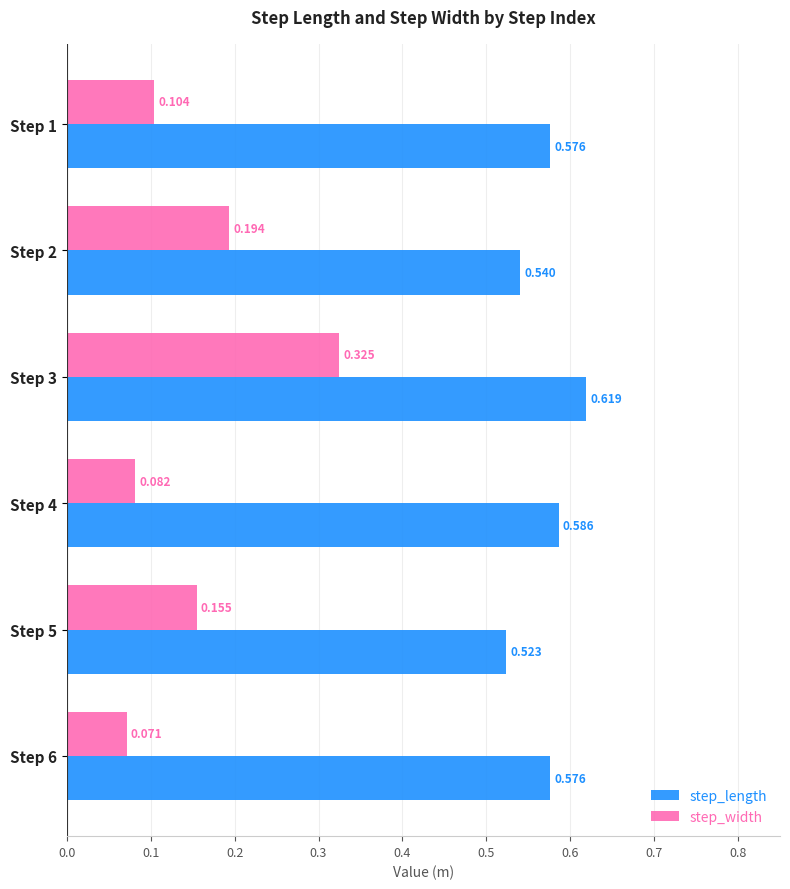

Rank the series at Step 5 from lowest to highest value.

step_width, step_length